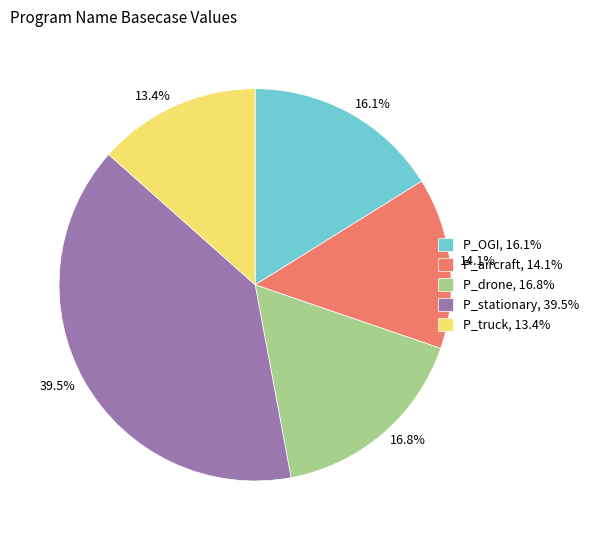

Does P_aircraft account for over 50% of the chart?

No